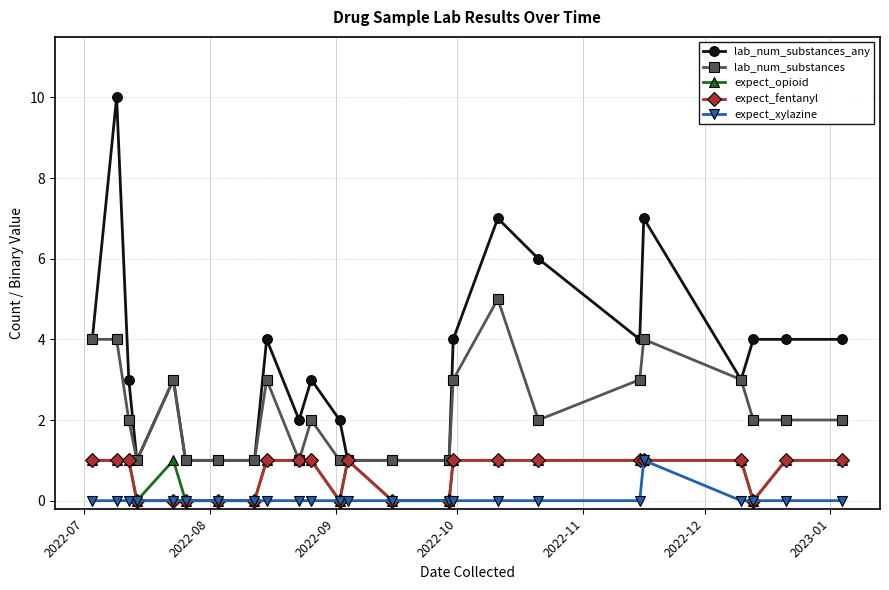

What is the average value of the expect_fentanyl series?

1